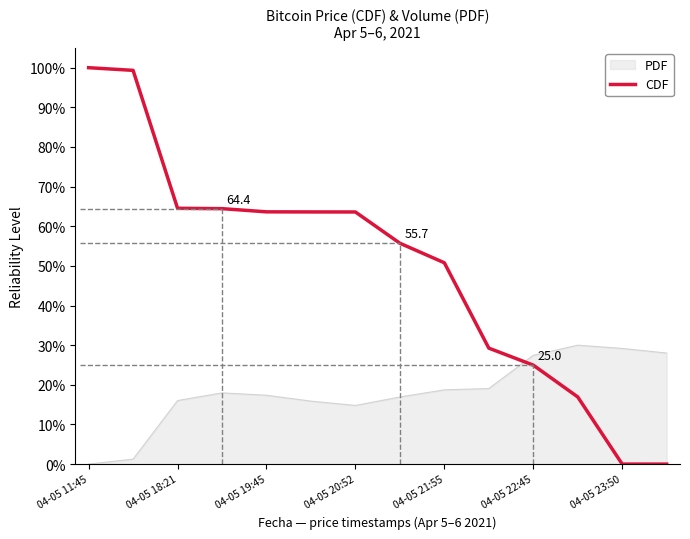

What is the difference between the maximum and minimum values in the PDF series?

30.0